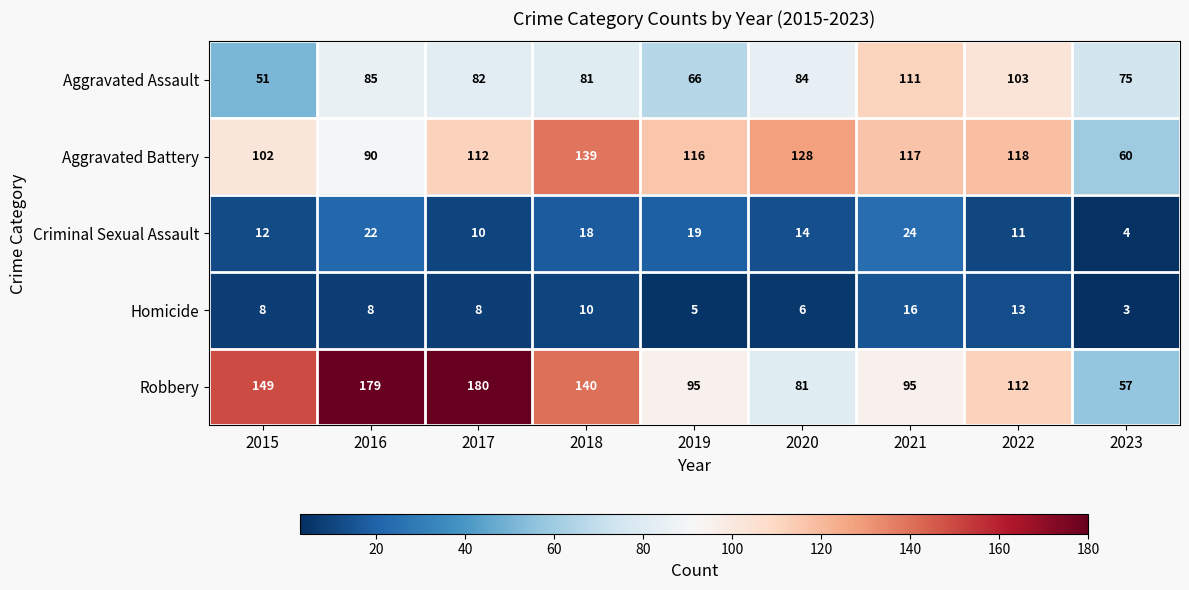

At which category is the sum across all series the highest?

2017